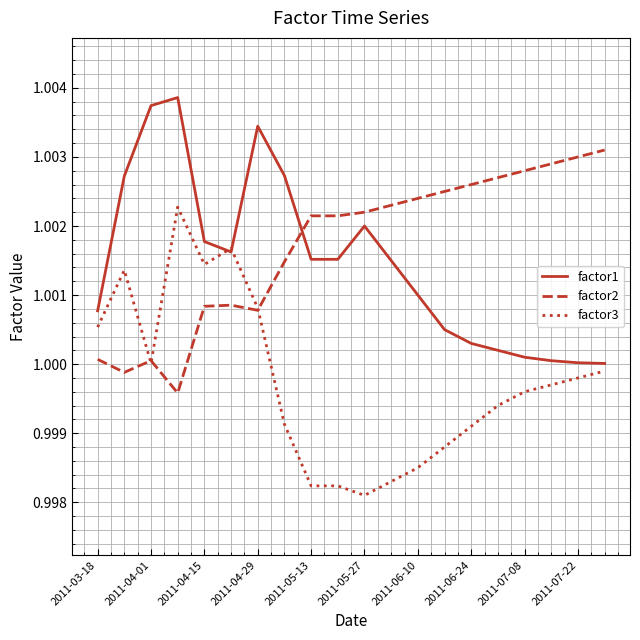

Rank the series by their maximum value, from highest to lowest.

factor1, factor2, factor3